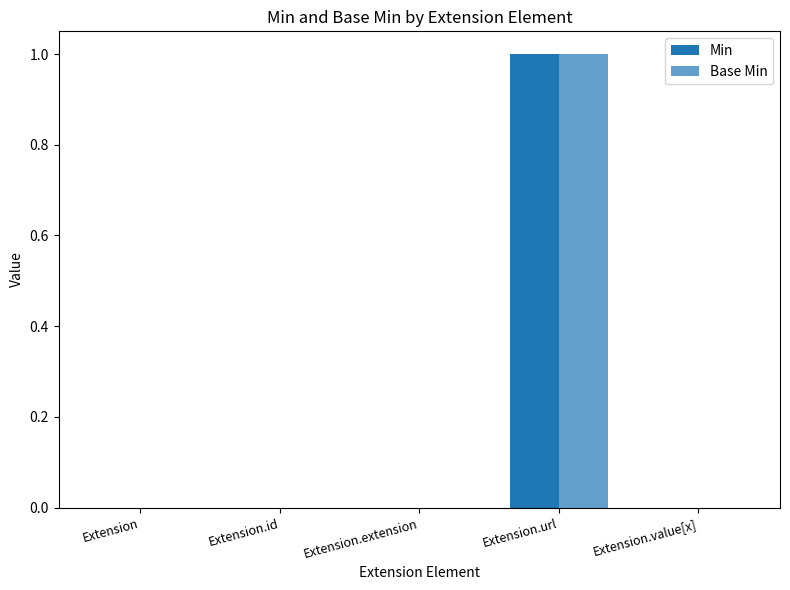

Which series has the largest total across all categories?

Min